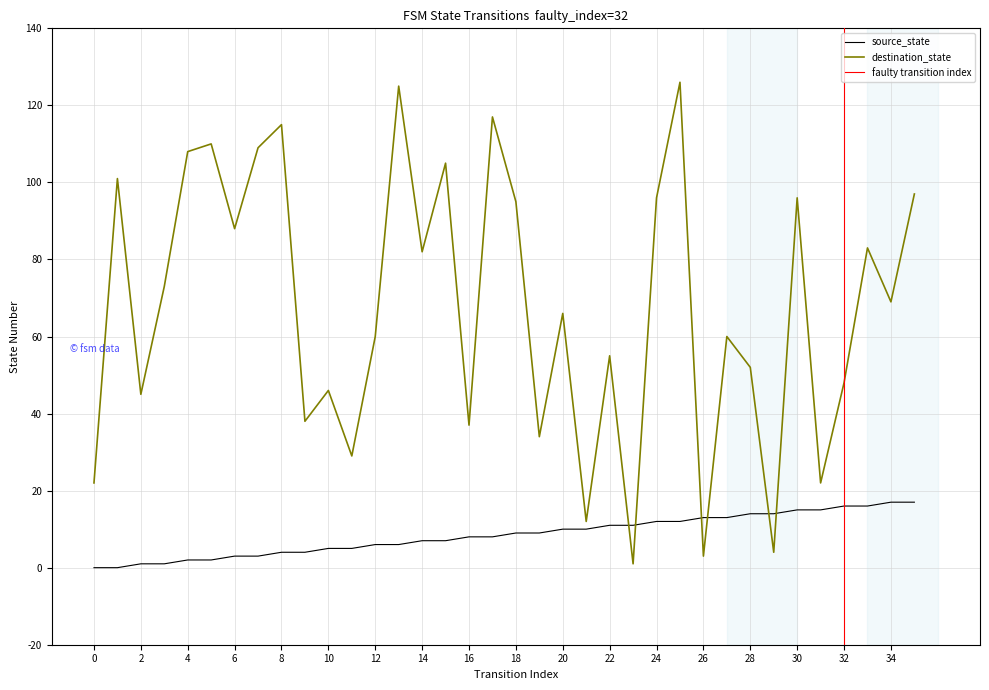

Is it true that source_state equals 2 at 4?

True